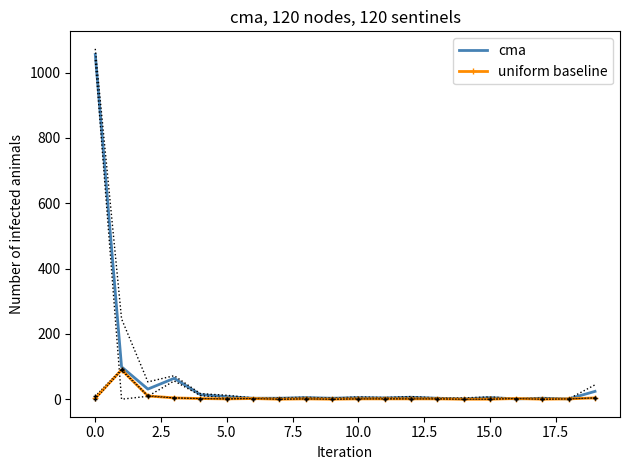

How many interior local peaks does the uniform baseline series have?

4